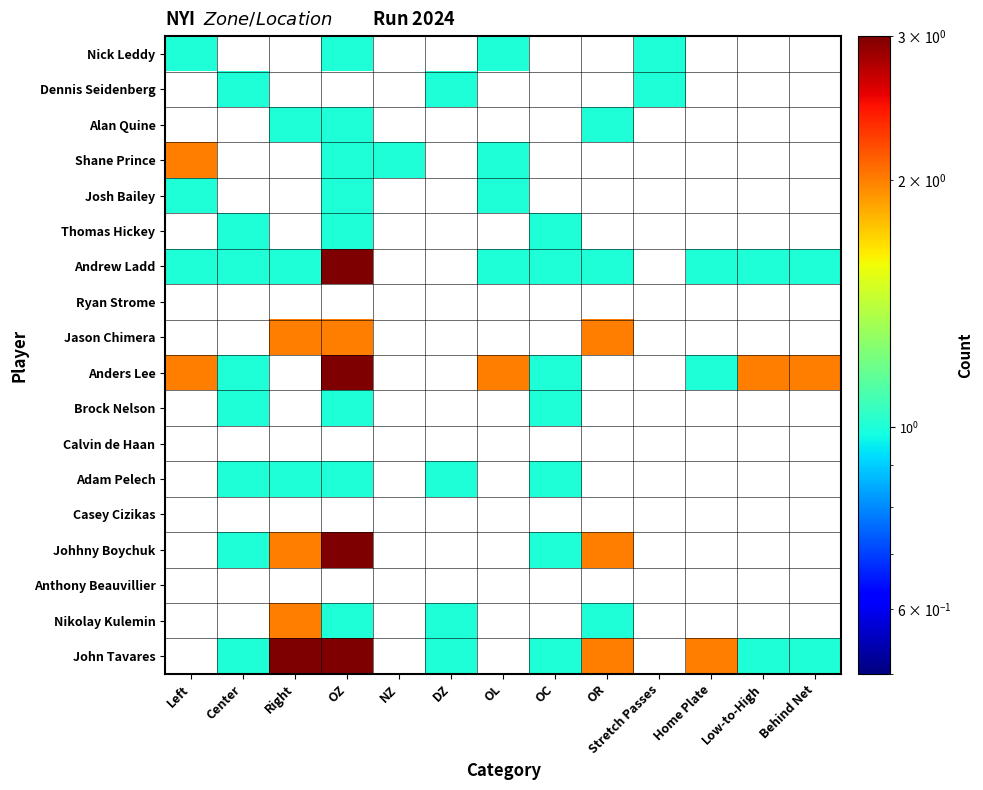

At how many categories does at least one series exceed 2?

2